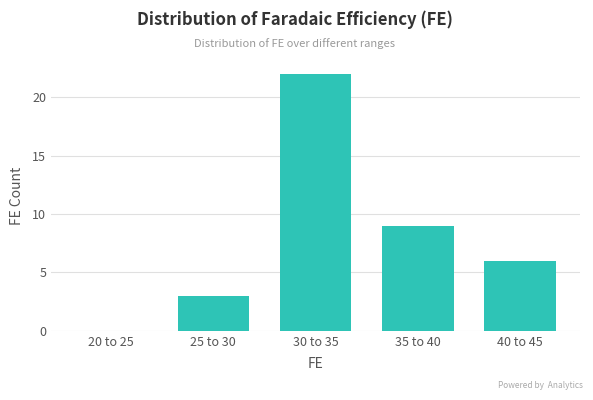

The chart shows a value of 3 at 40 to 45. True or false?

False